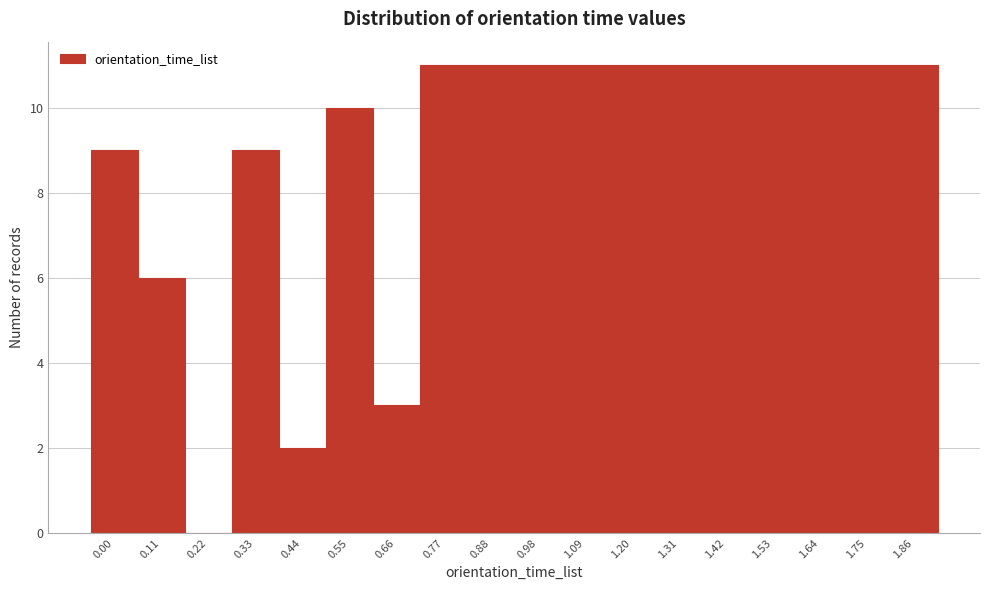

Reading left to right, list all the values displayed in this chart.

0.00=9	0.11=6	0.22=0	0.33=9	0.44=2	0.55=10	0.66=3	0.77=11	0.88=11	0.98=11	1.09=11	1.20=11	1.31=11	1.42=11	1.53=11	1.64=11	1.75=11	1.86=11